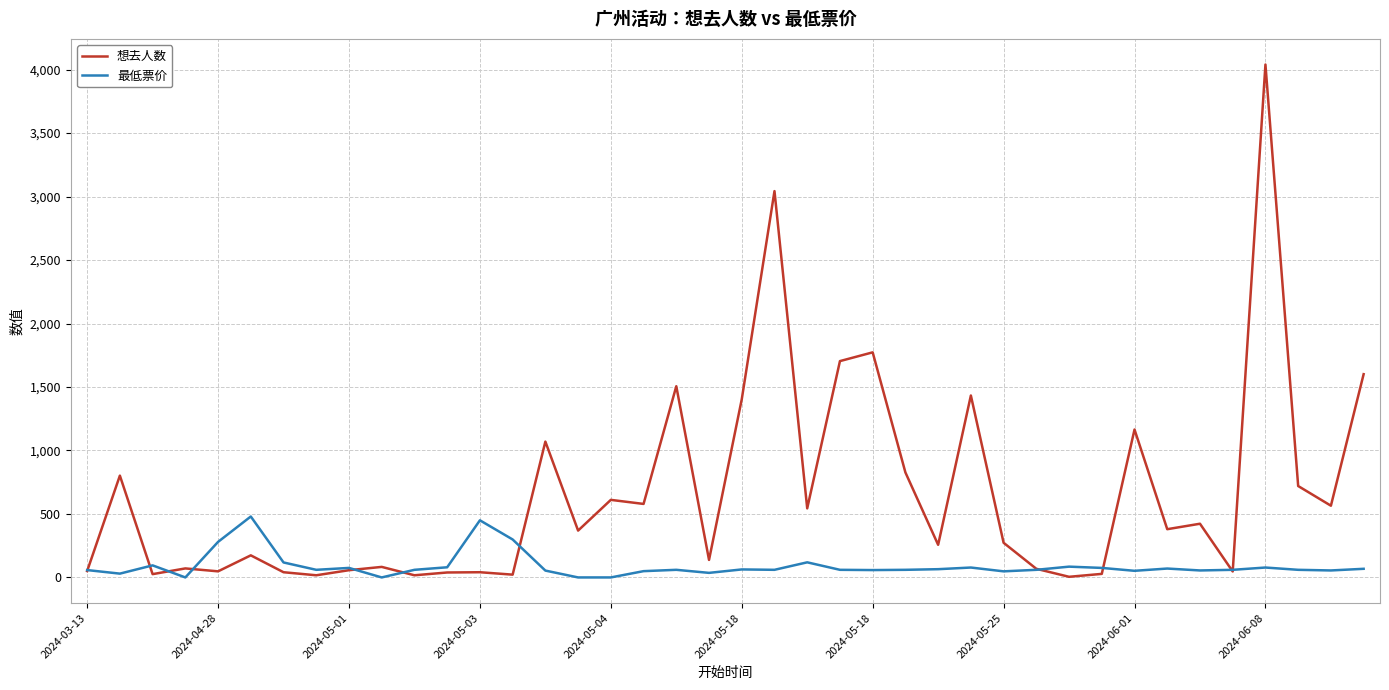

Which series has the largest range (max minus min)?

想去人数